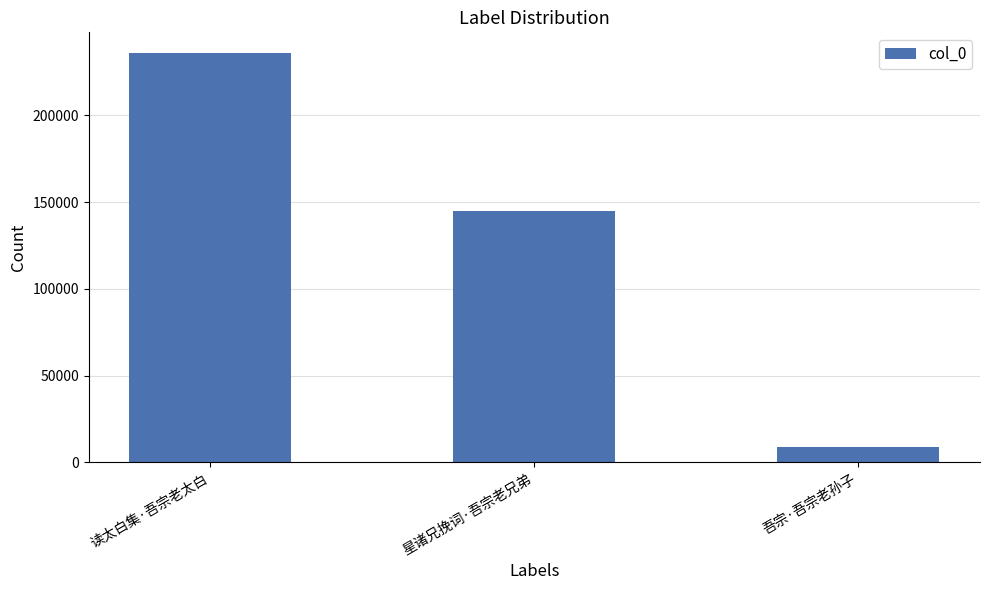

Which label corresponds to the smallest value in the chart?

吾宗·吾宗老孙子